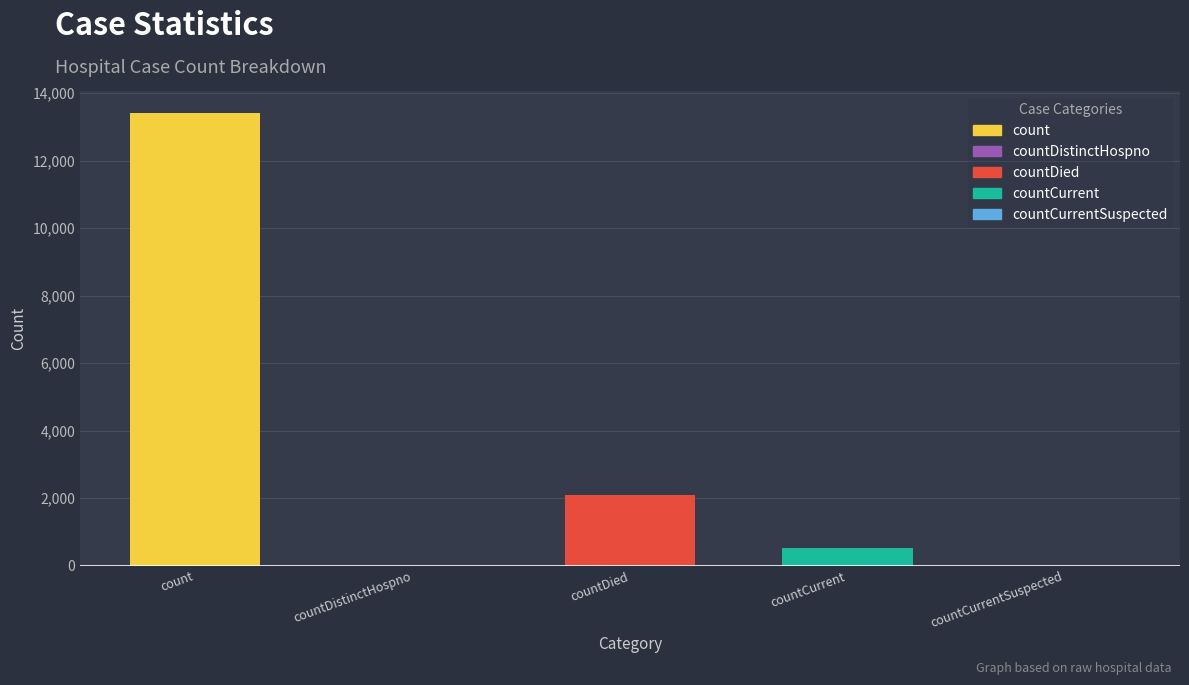

What is the greatest value displayed?

13403